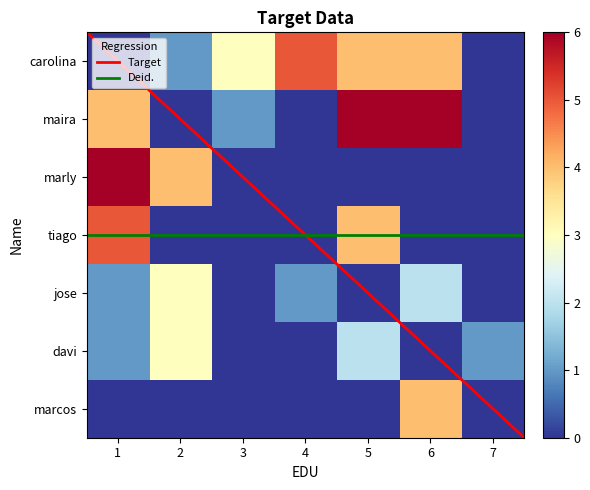

Which category has the highest value across all series?

5